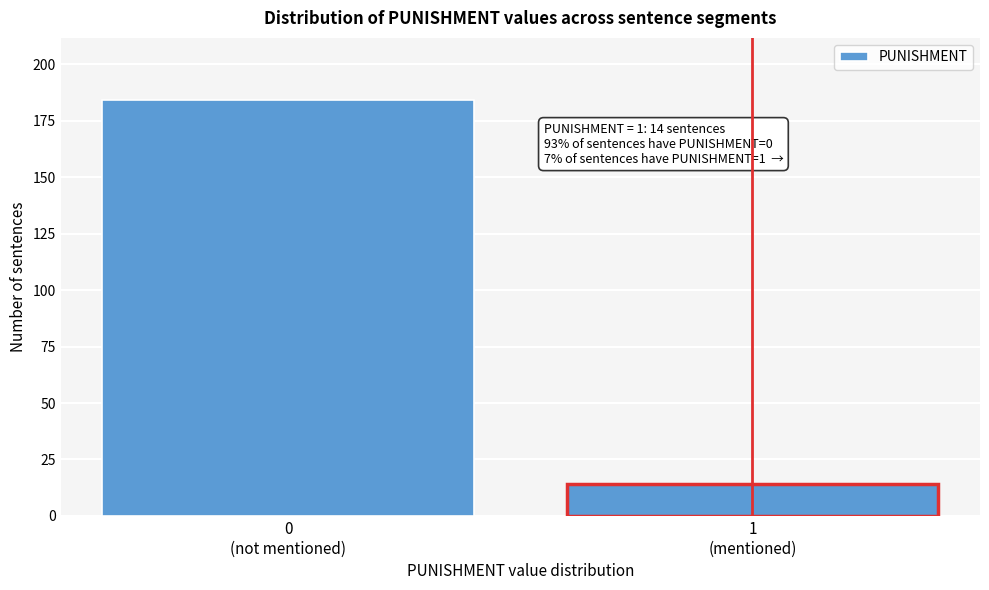

Reading left to right, extract all data points from this chart.

184	14